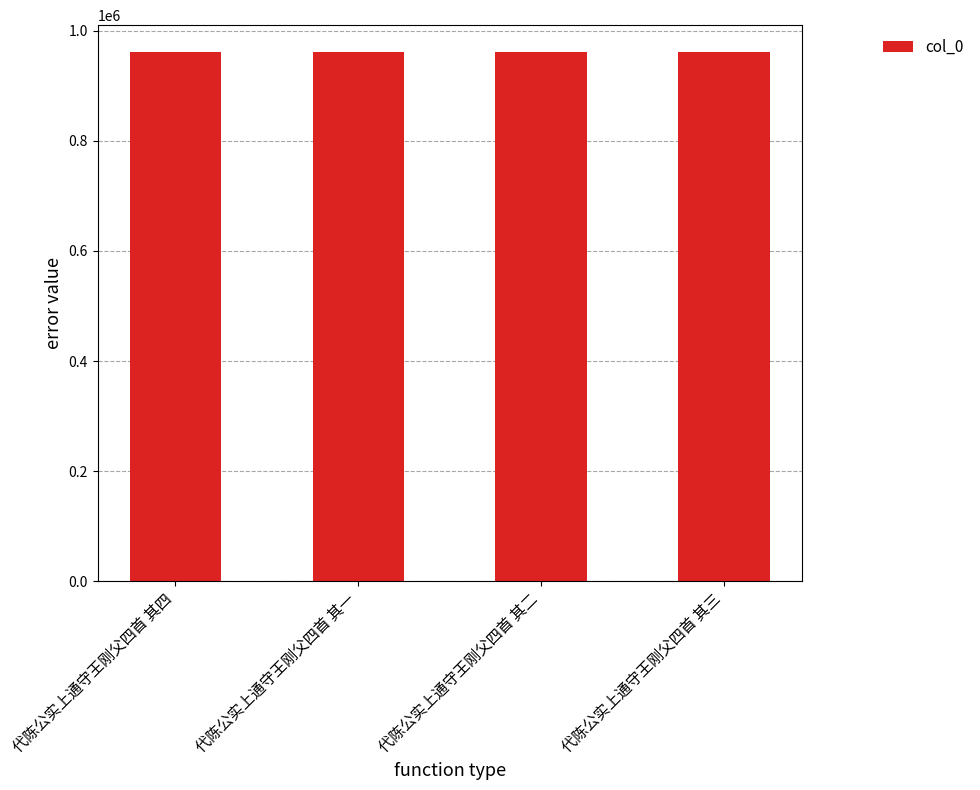

Does the chart contain any negative values?

No